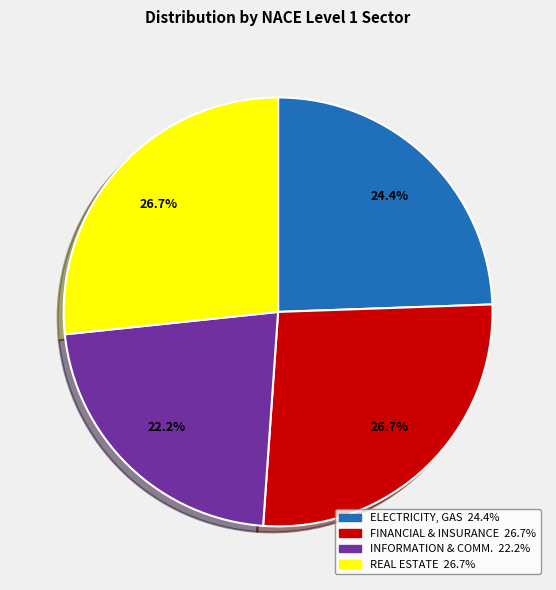

Does any single category account for the majority?

No